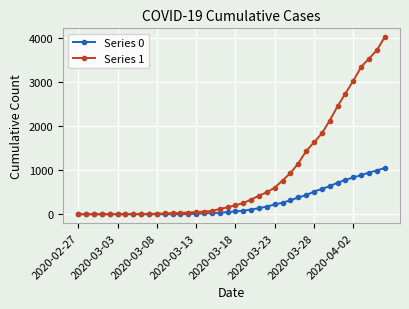

Rank the series by their maximum value, from lowest to highest.

Series 0, Series 1